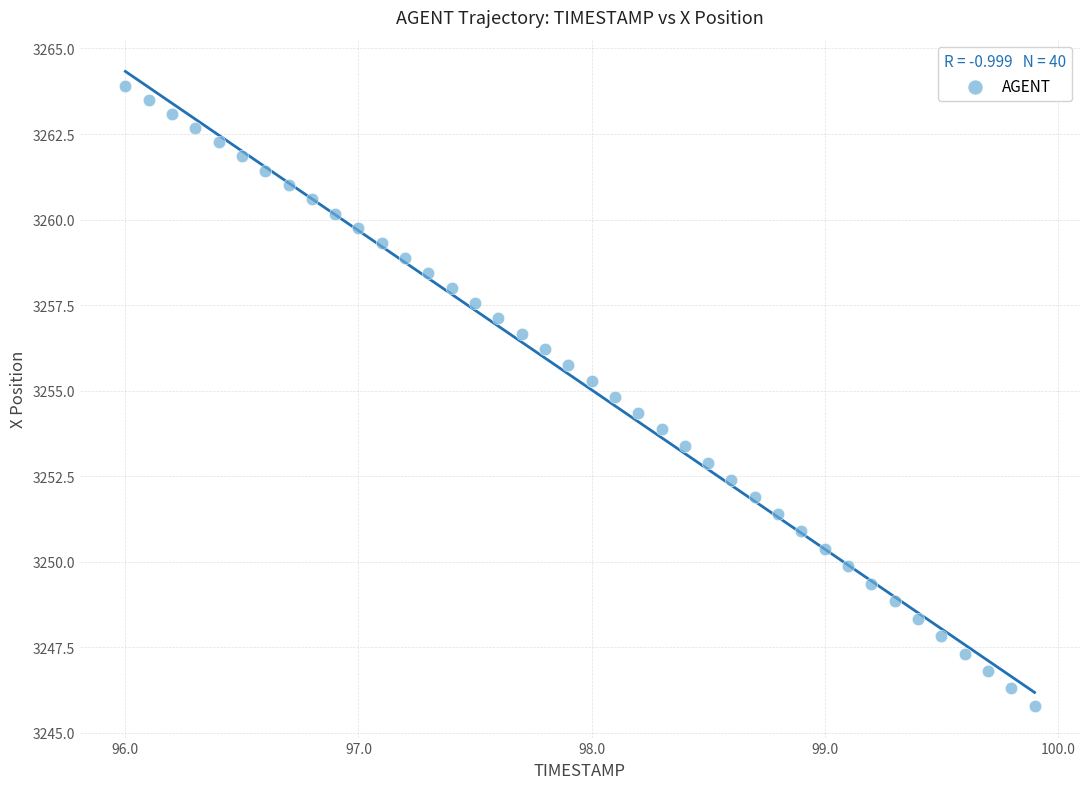

What is the range of Y values (max minus min)?

18.1